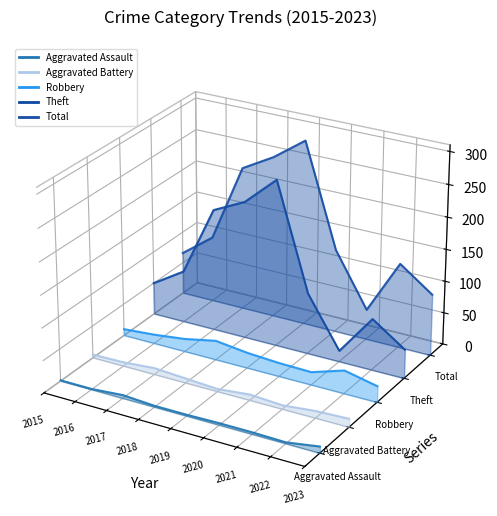

Where is Aggravated Battery nearest to the value 0?

2015